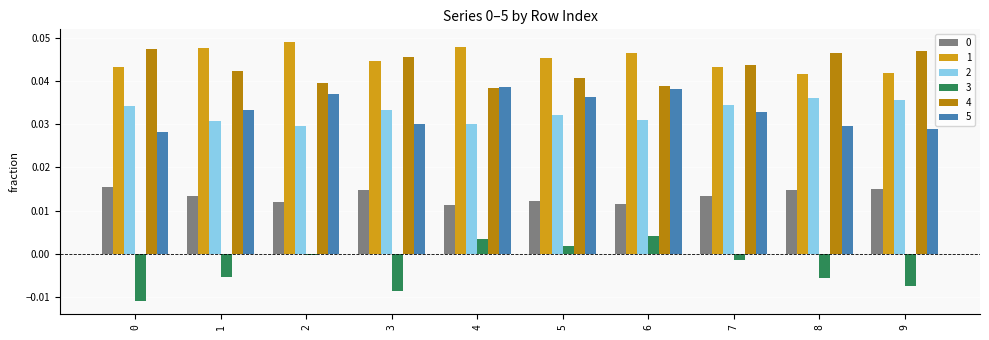

Which series has the widest spread of values?

3